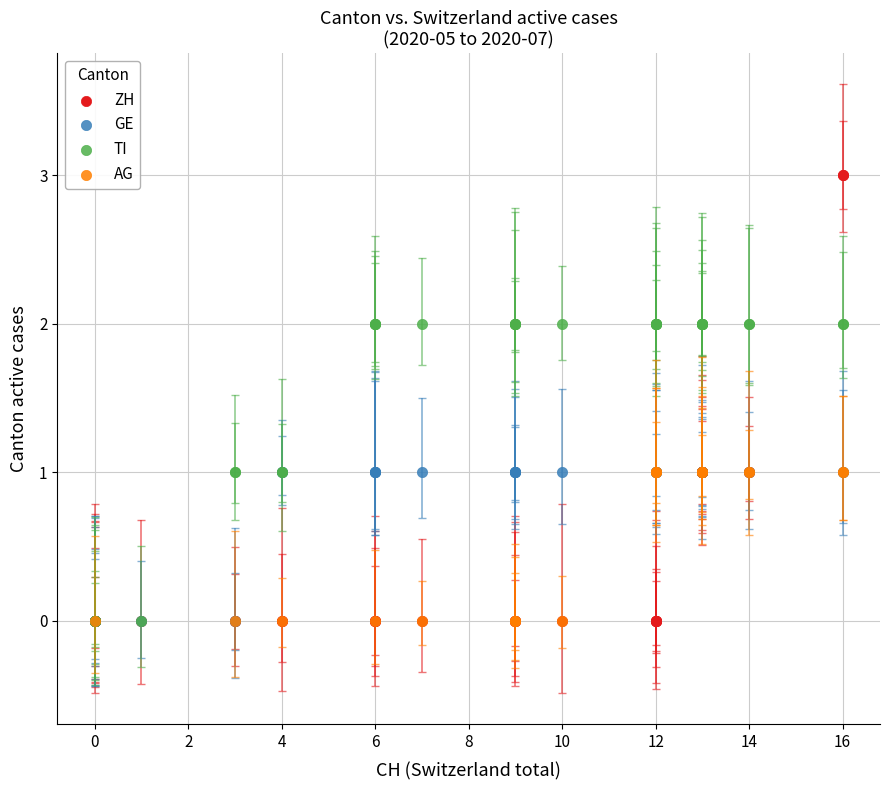

Which series reaches the maximum Y coordinate?

ZH